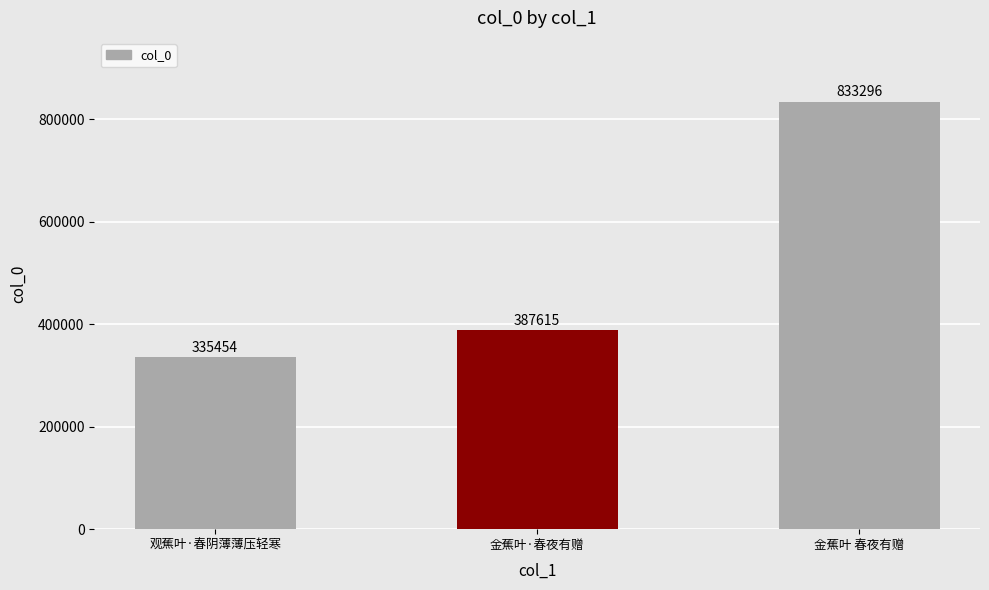

What is the label of the 3rd bar from the left?

金蕉叶 春夜有赠